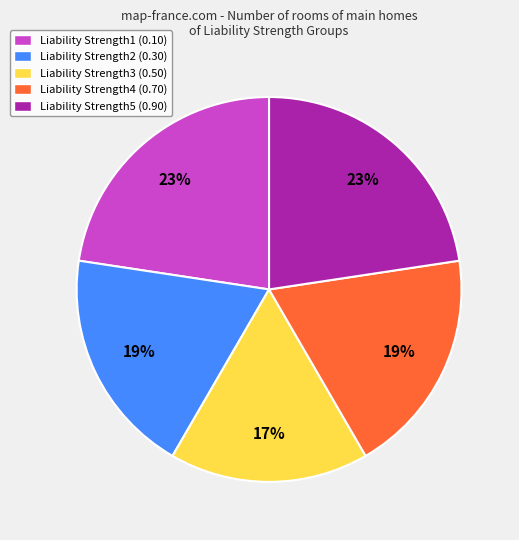

How many segments does this pie chart have?

5